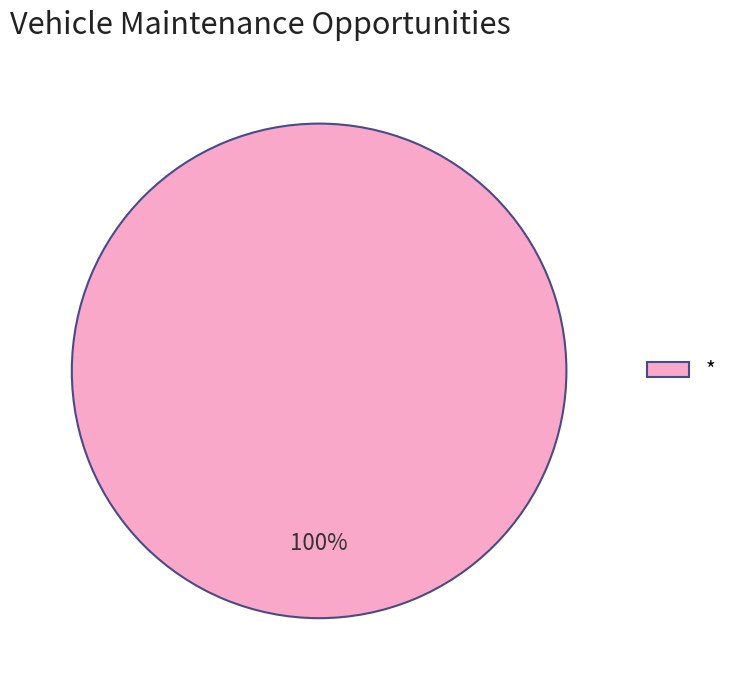

Count the number of slices in the pie.

1